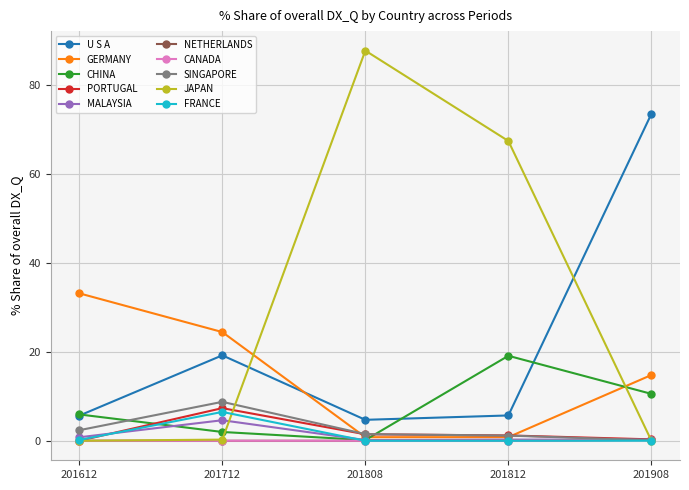

At how many categories does at least one series exceed 20?

5